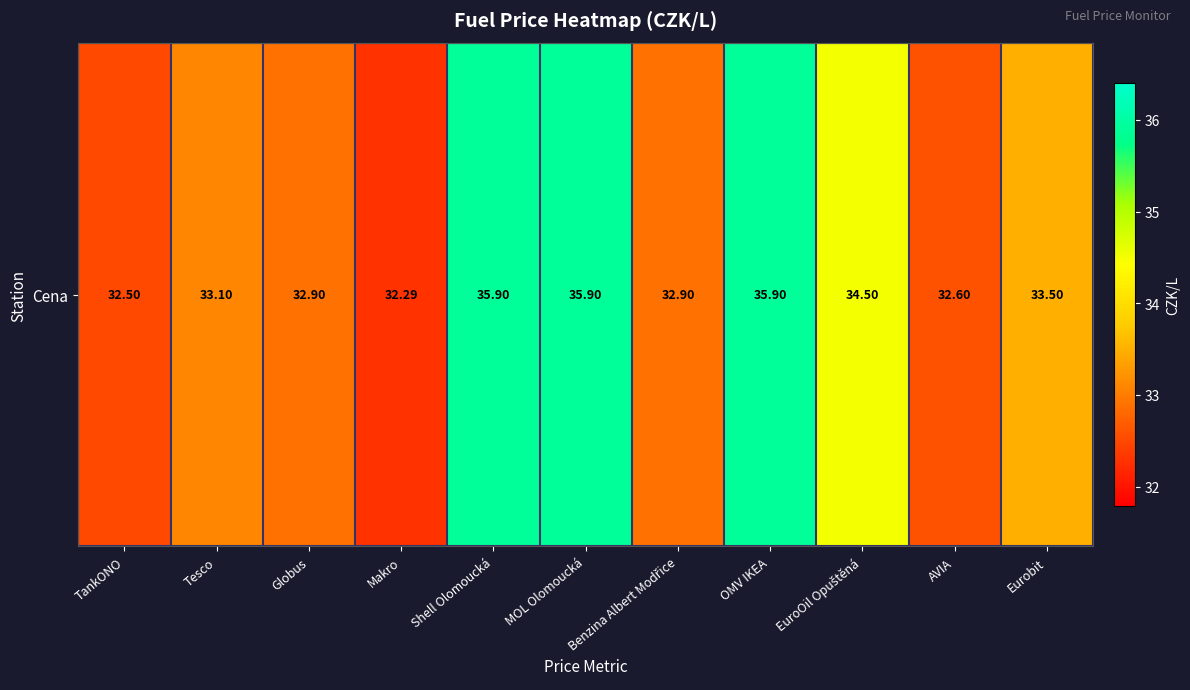

Reading left to right, extract all data points from this chart.

32.5	33.1	32.9	32.3	35.9	35.9	32.9	35.9	34.5	32.6	33.5